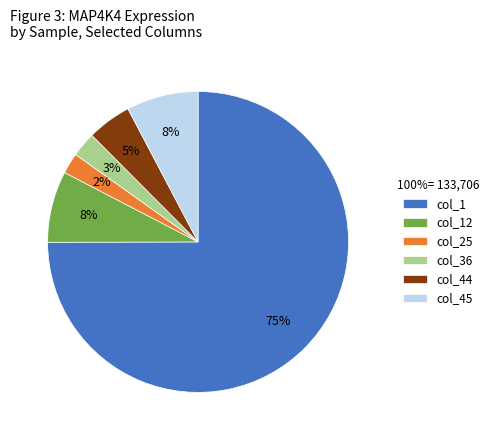

What percentage is the col_44 slice, to the nearest percent?

5%